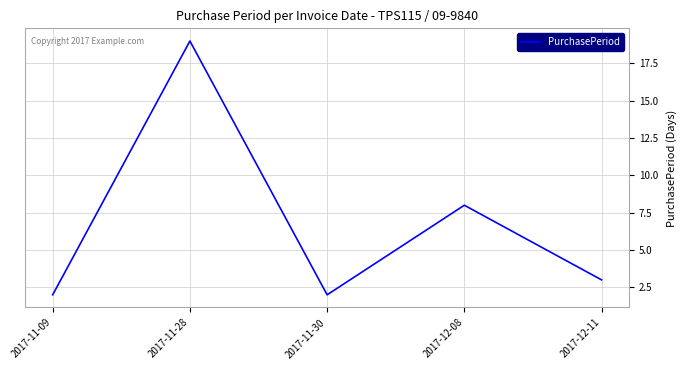

At which label does the data first exceed 3?

2017-11-28